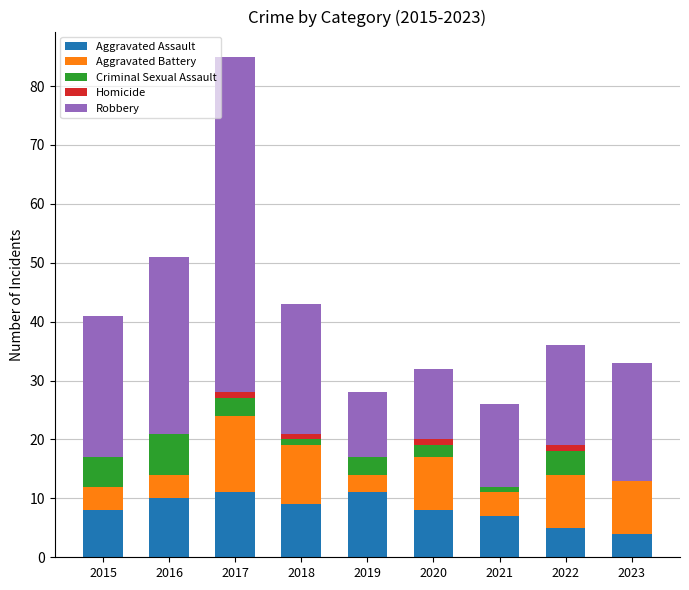

The value of Aggravated Assault at 2015 is 8. True or false?

True